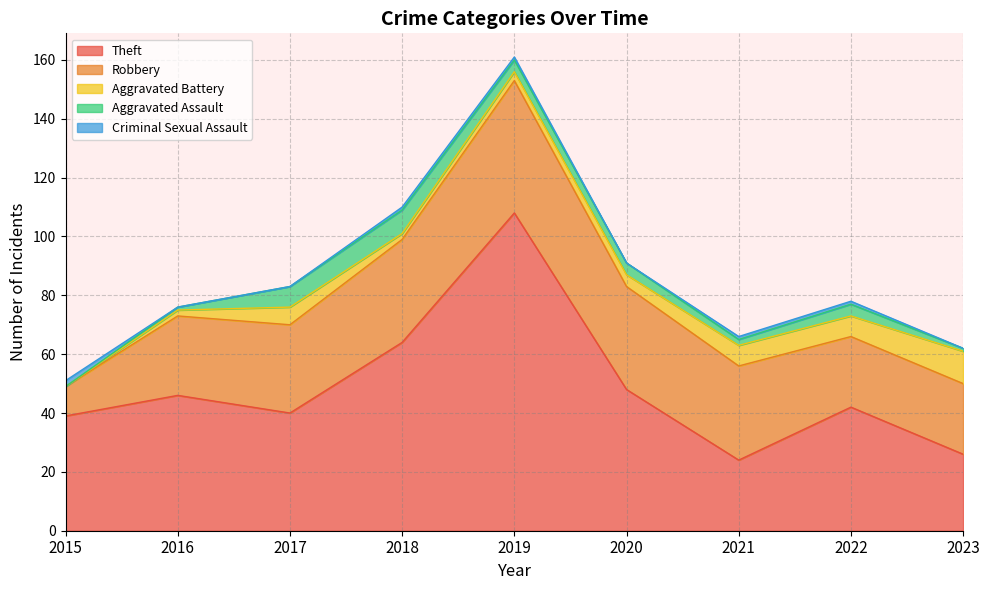

True or false: Robbery and Theft intersect in this chart.

True